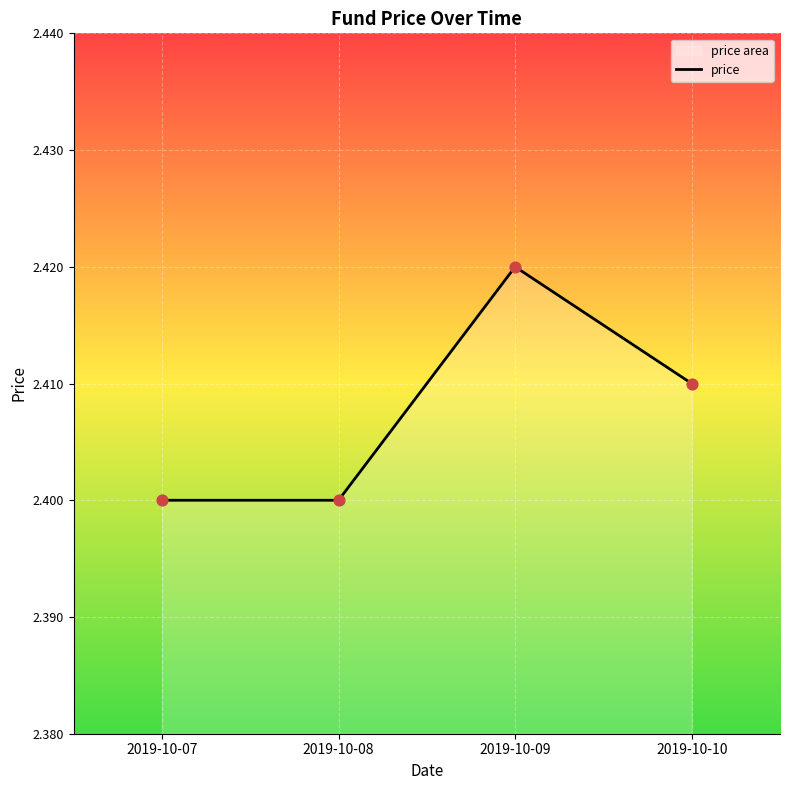

Which has a higher value, 2019-10-09 or 2019-10-07?

2019-10-09